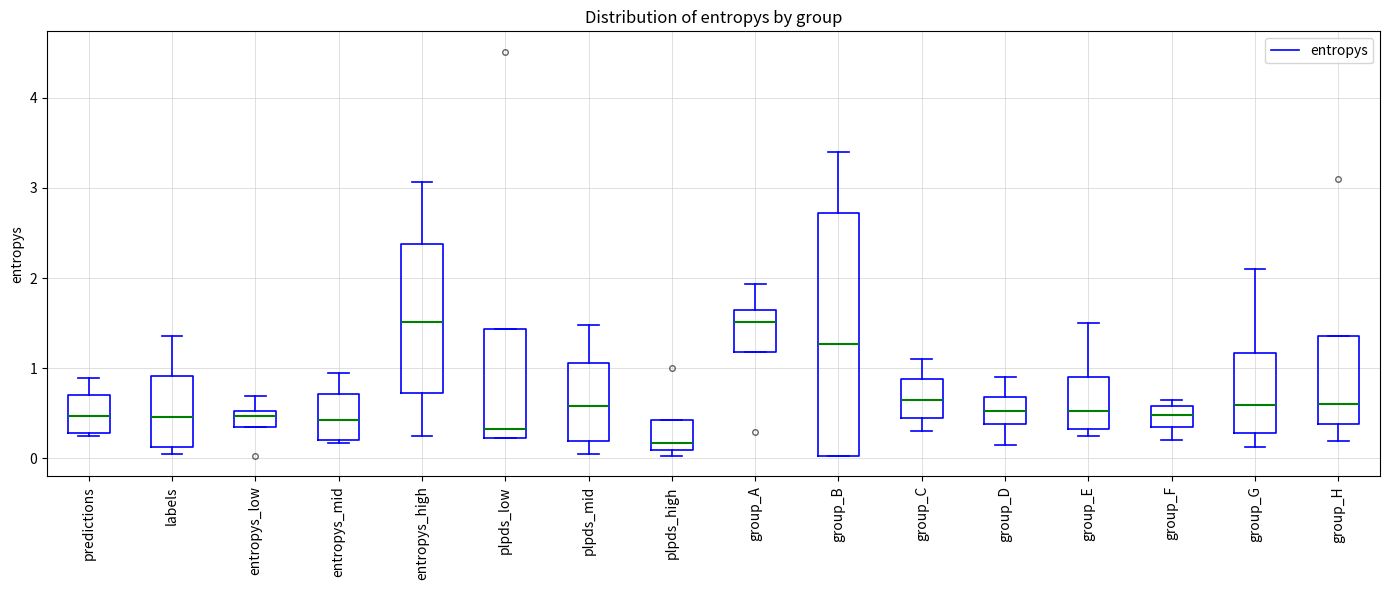

Which box has the lowest median line?

plpds_high